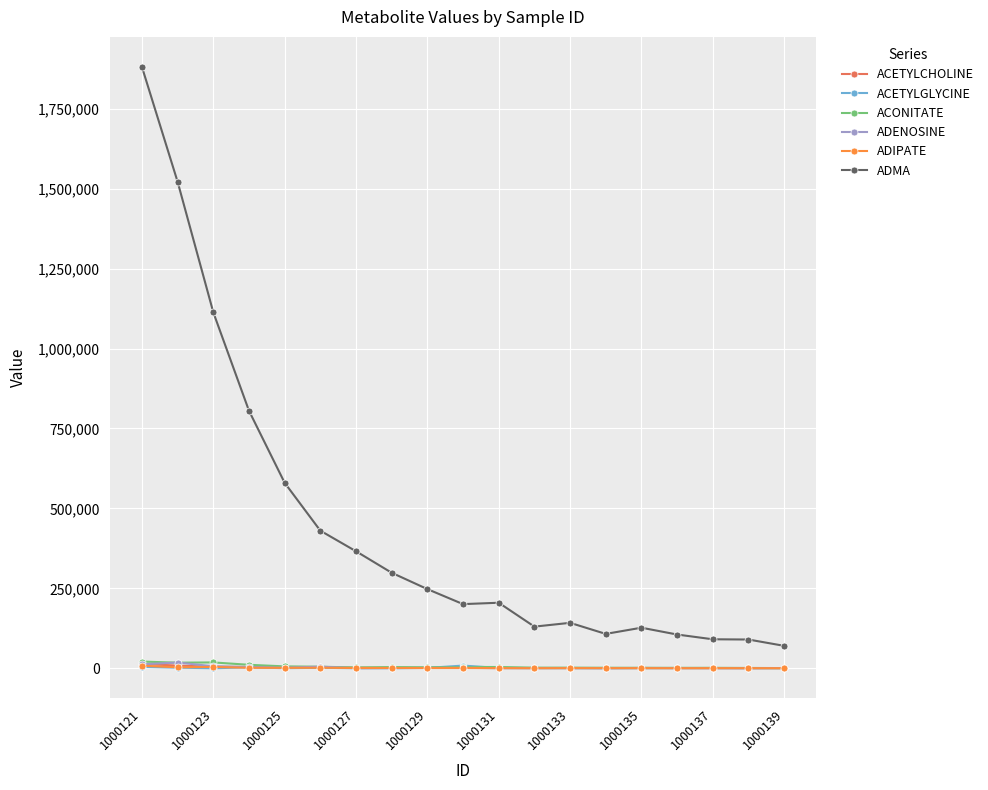

Which series has the largest total across all categories?

ADMA